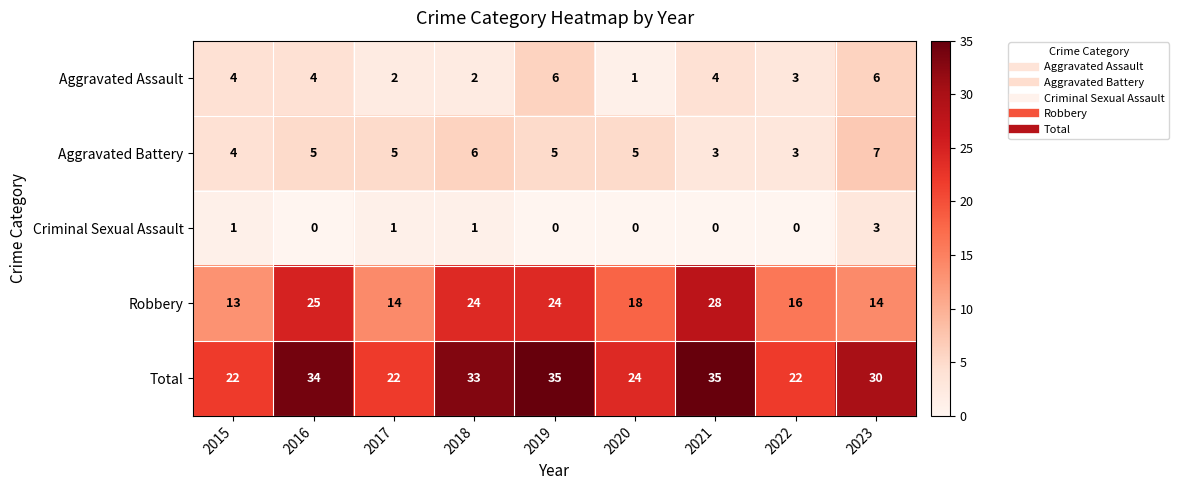

What is the greatest value displayed?

35